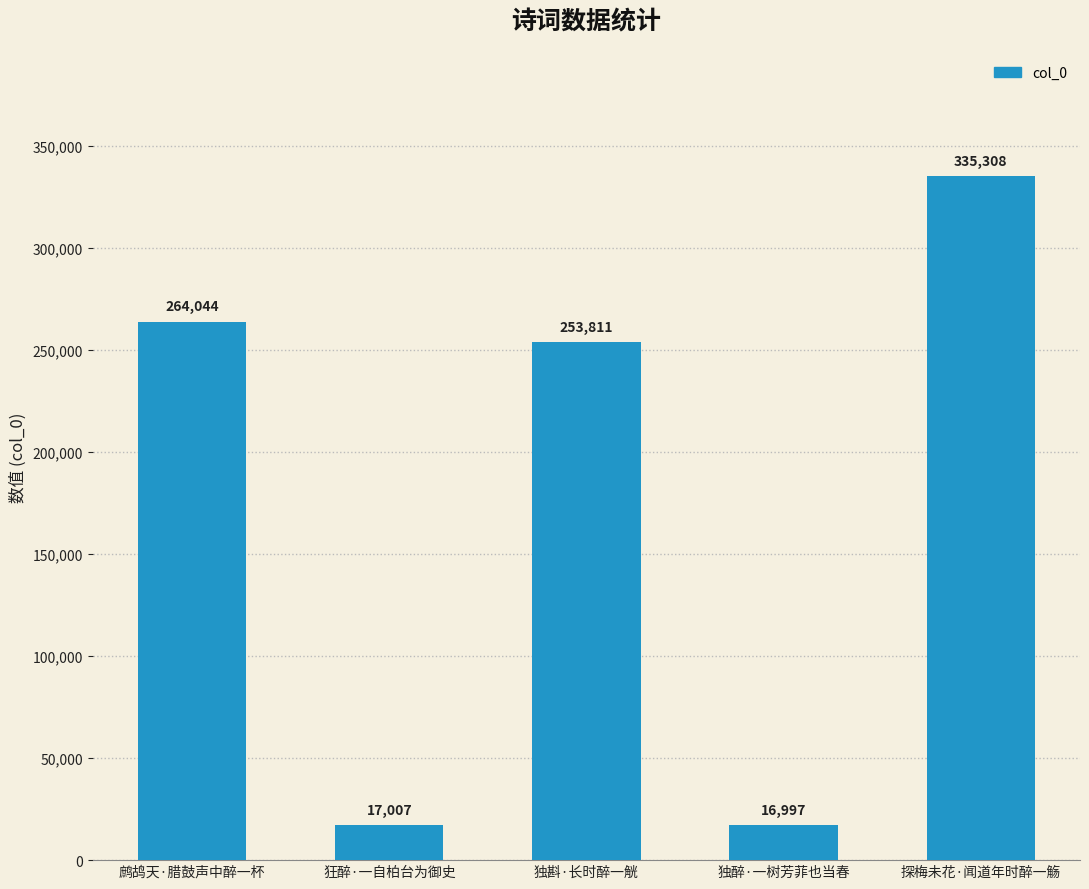

How many distinct data groups are displayed?

1